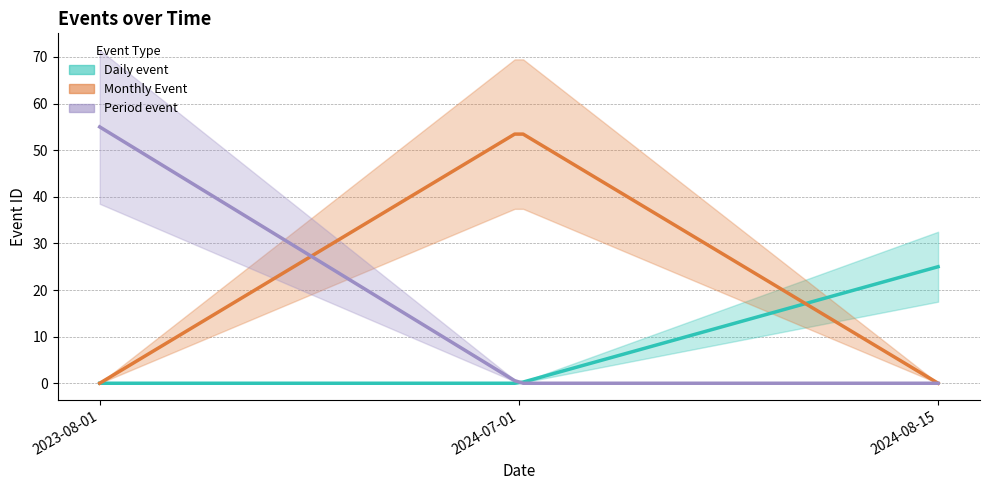

What is the total value across all series at 2024-08-15?

25